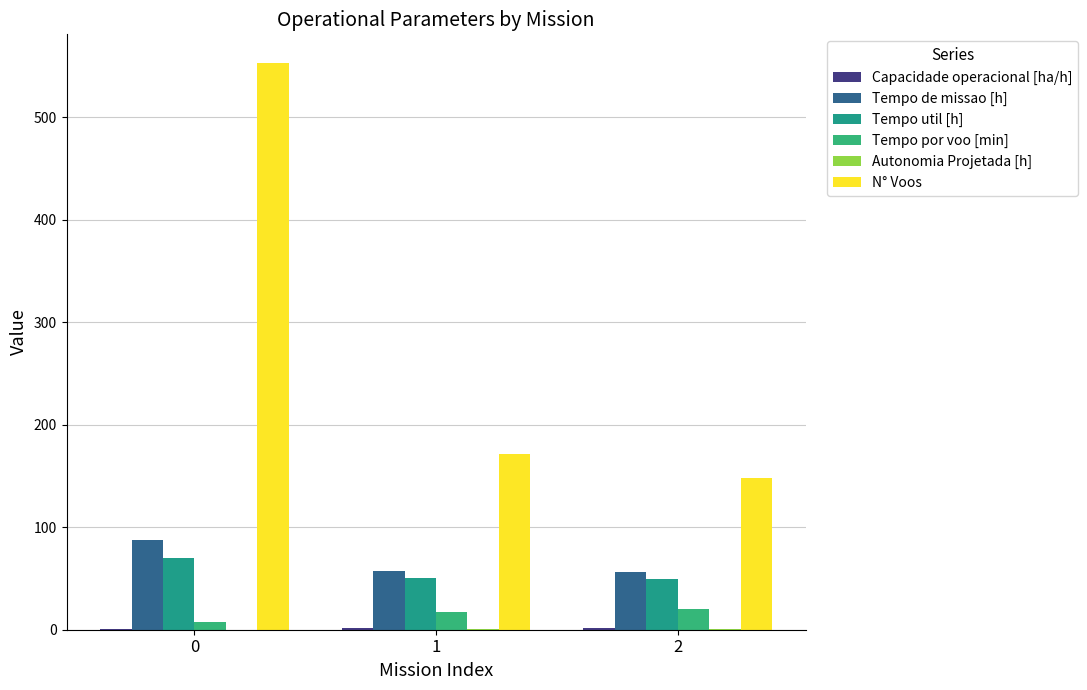

What is the sum of all Capacidade operacional [ha/h] values?

4.7